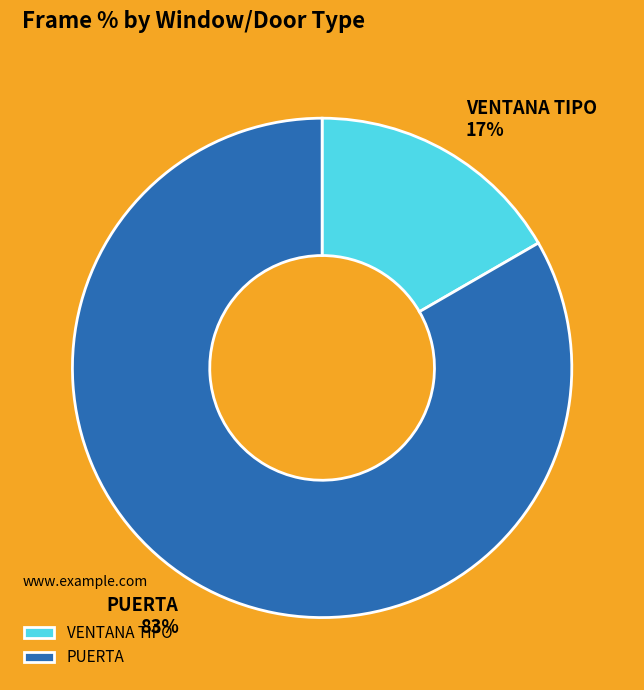

Rank the categories by value from lowest to highest.

VENTANA TIPO, PUERTA